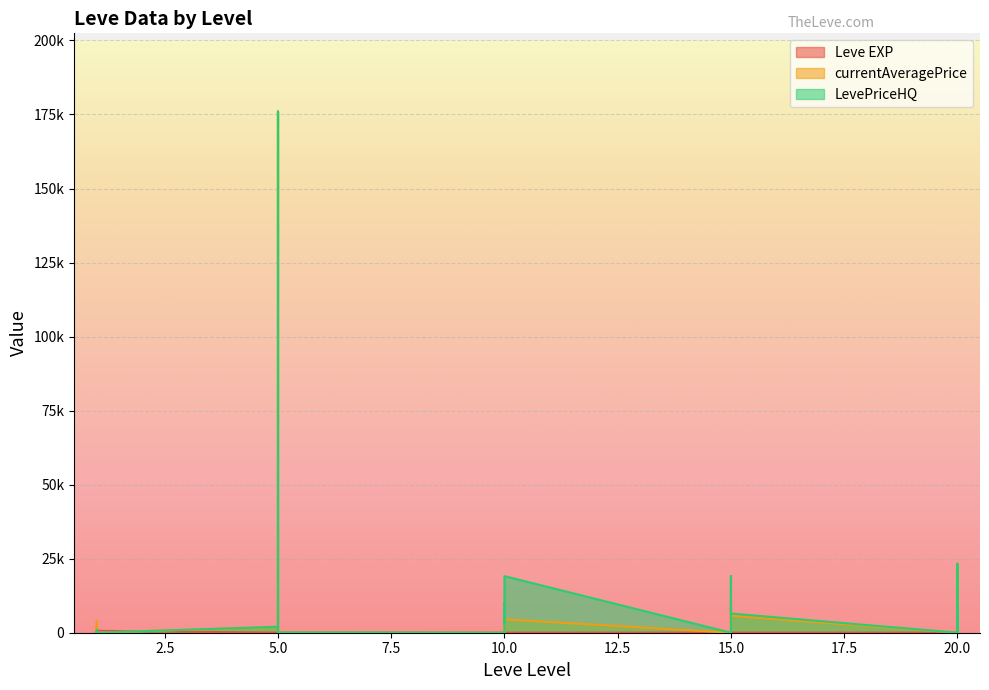

True or false: LevePriceHQ and Leve EXP cross at least once.

True